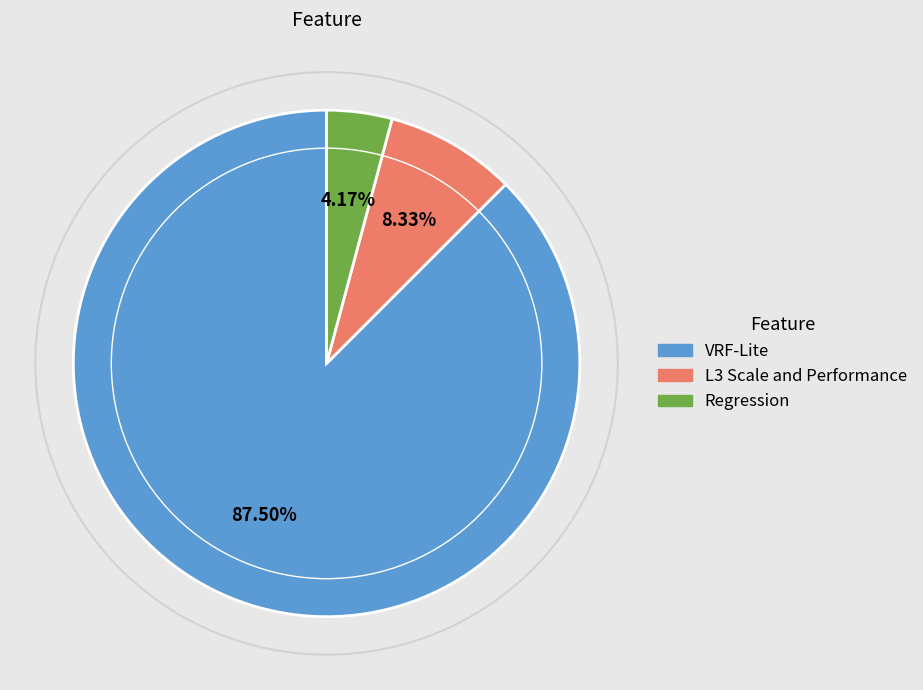

Combined, what portion of the pie is L3 Scale and Performance and VRF-Lite?

95.8%